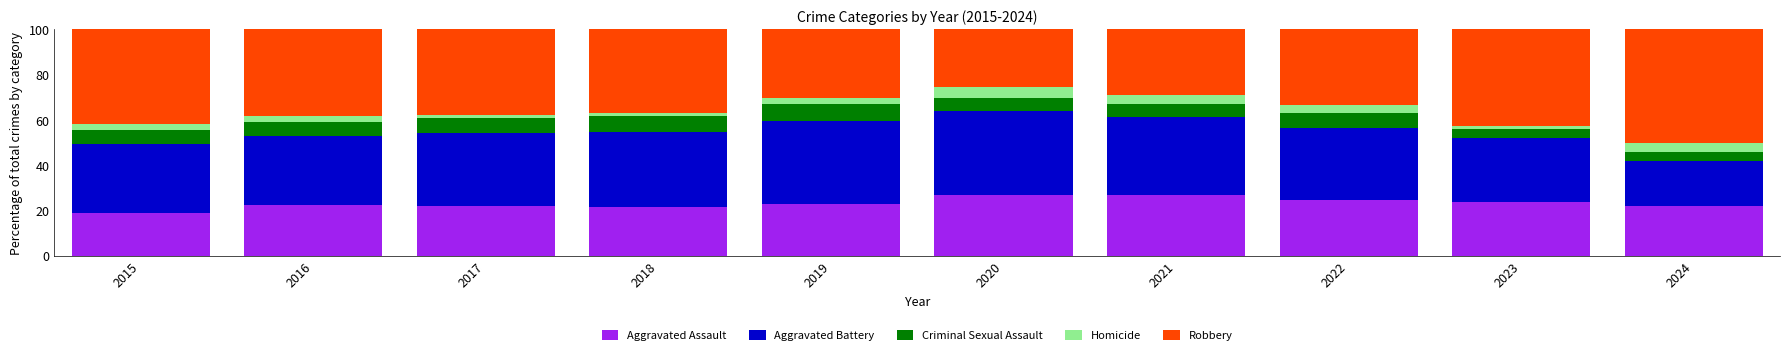

What is the highest value of the Aggravated Assault series?

27.0